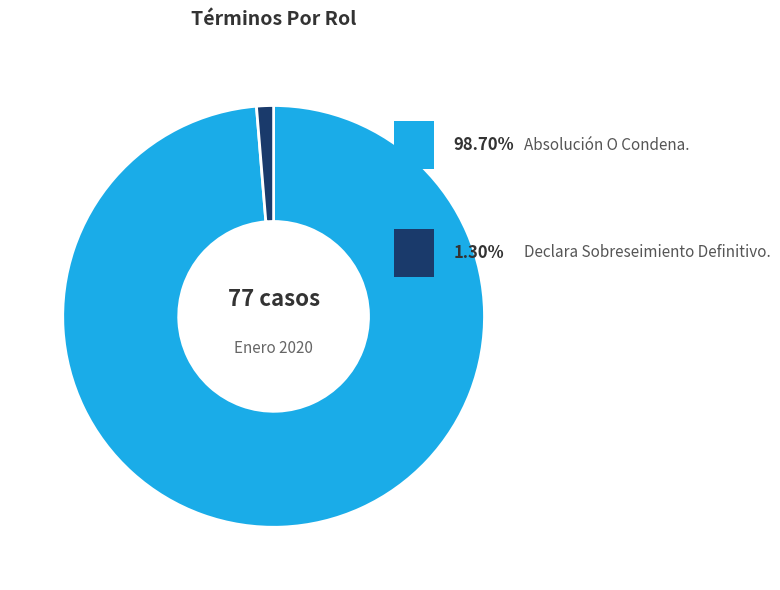

Is there a majority slice in this chart?

Yes